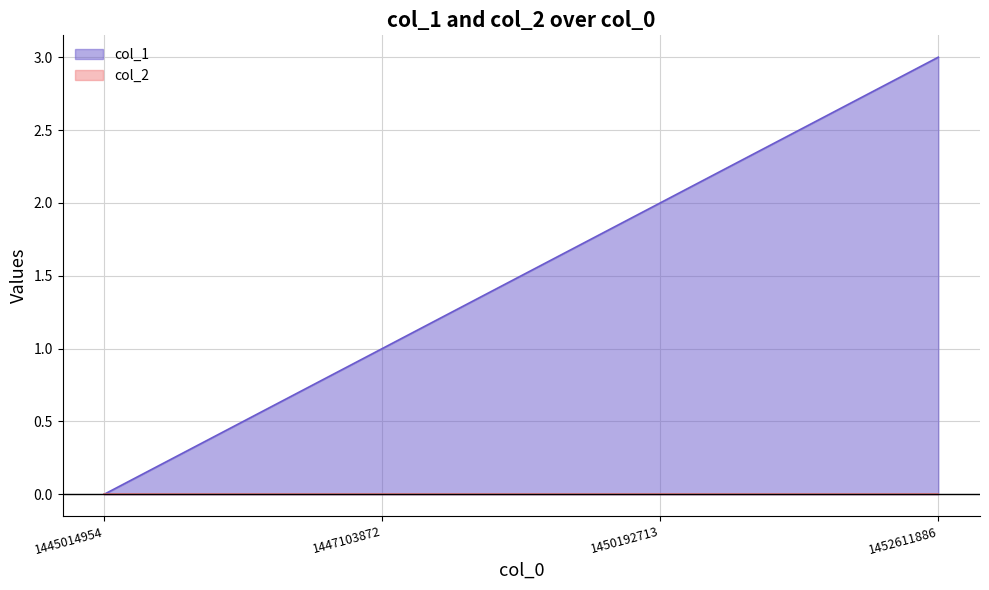

Does the chart display data point markers on the line(s)?

No